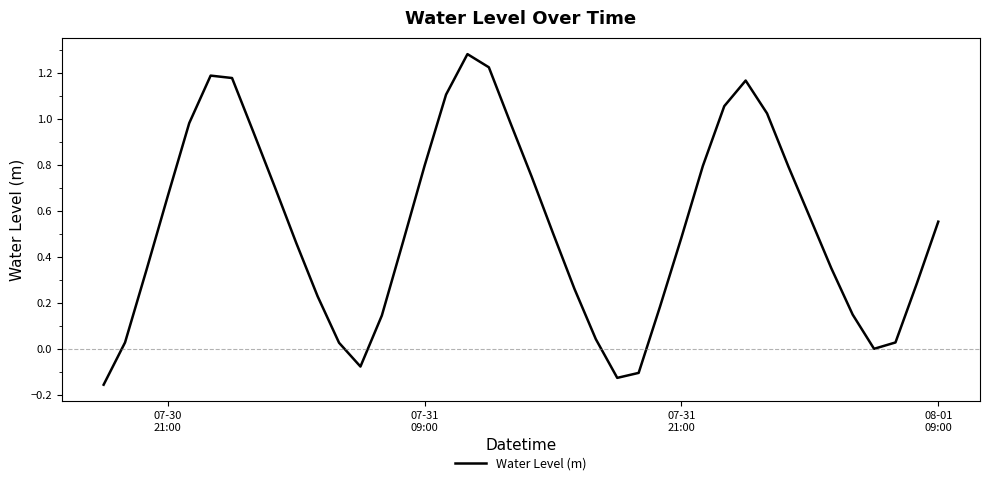

What is the difference between the maximum and minimum values?

1.4